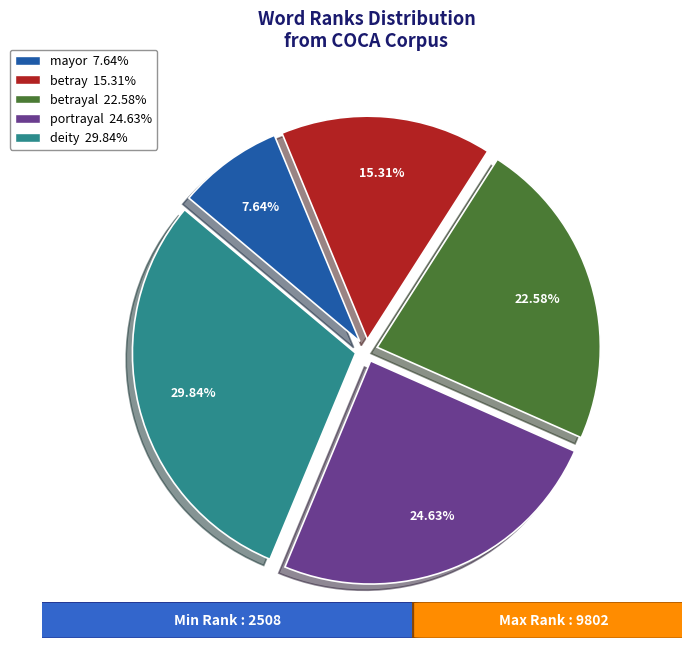

Is there any slice that represents more than half of the pie?

No